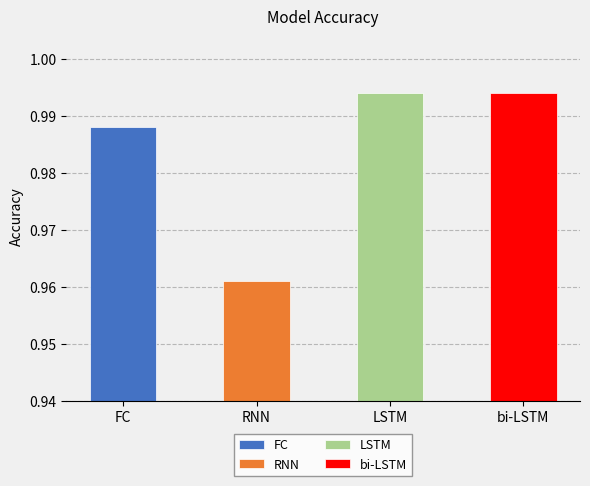

What is the average value?

1.0